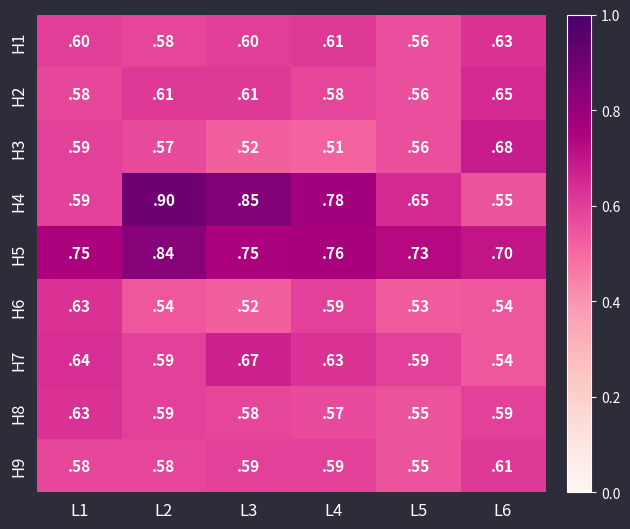

True or false: H2 has a value of 0.9 at L5.

False